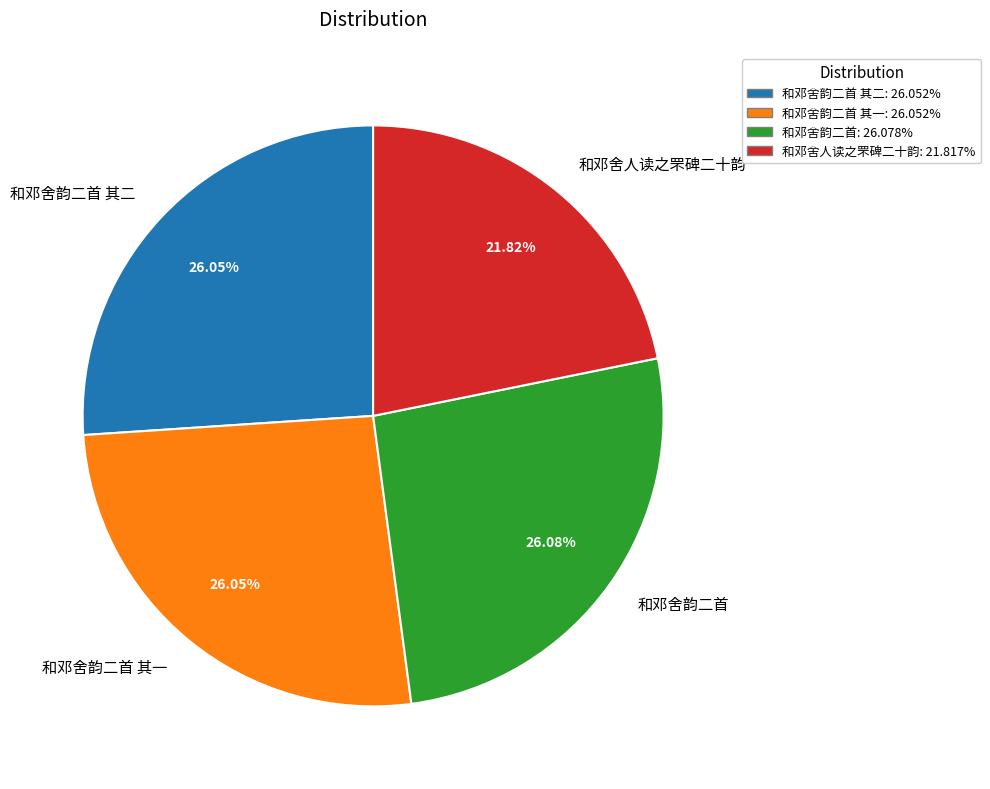

Approximately how many times larger is the value at 和邓舍人读之罘碑二十韵 compared to 和邓舍韵二首 其二?

0.8